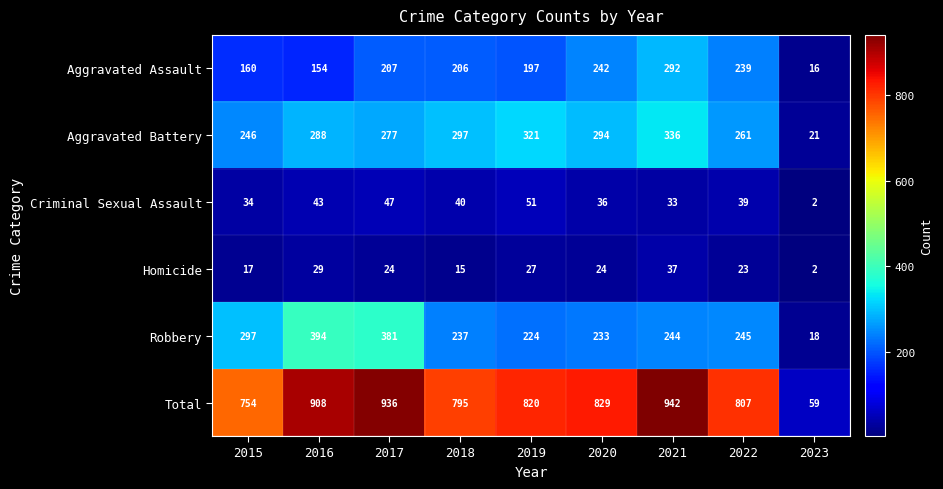

What is the total value across all series at 2017?

1872